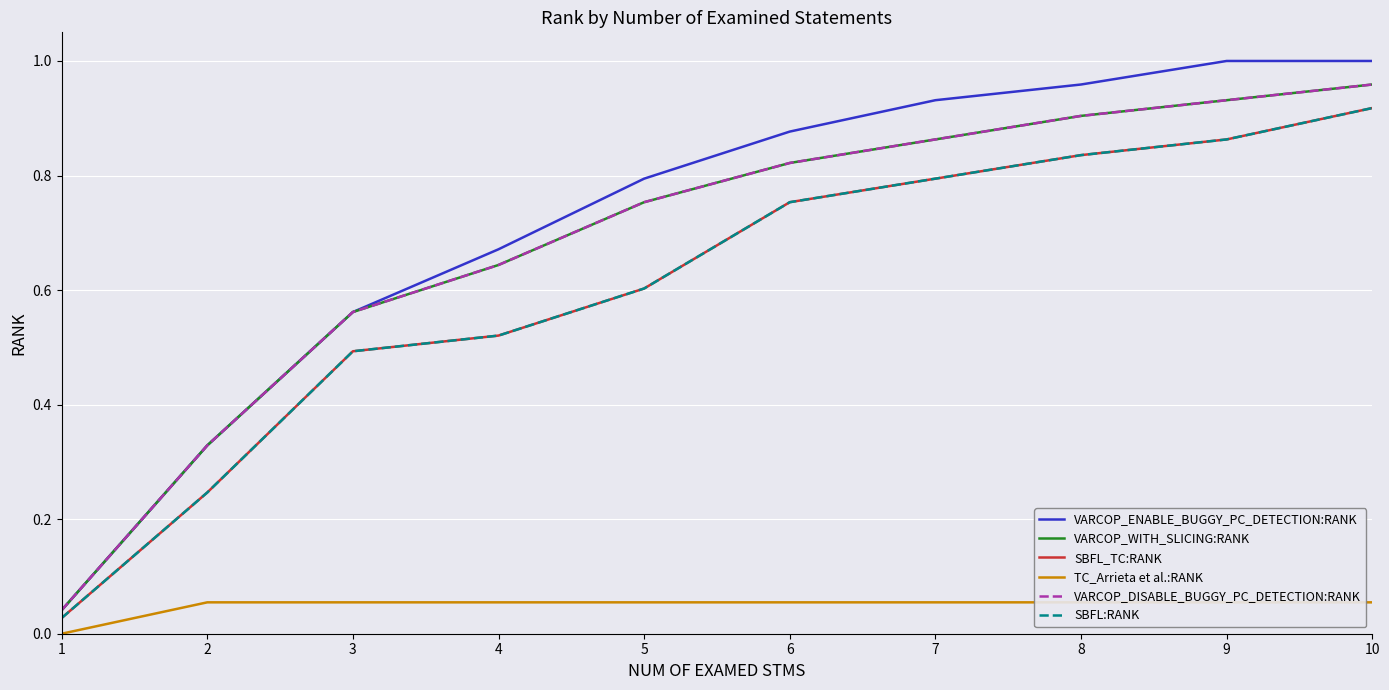

Reading left to right, extract all data points from this chart.

VARCOP_ENABLE_BUGGY_PC_DETECTION:RANK: 0.0	0.3	0.6	0.7	0.8	0.9	0.9	1.0	1.0	1.0
VARCOP_WITH_SLICING:RANK: 0.0	0.3	0.6	0.6	0.8	0.8	0.9	0.9	0.9	1.0
SBFL_TC:RANK: 0.0	0.2	0.5	0.5	0.6	0.8	0.8	0.8	0.9	0.9
TC_Arrieta et al.:RANK: 0.0	0.1	0.1	0.1	0.1	0.1	0.1	0.1	0.1	0.1
VARCOP_DISABLE_BUGGY_PC_DETECTION:RANK: 0.0	0.3	0.6	0.6	0.8	0.8	0.9	0.9	0.9	1.0
SBFL:RANK: 0.0	0.2	0.5	0.5	0.6	0.8	0.8	0.8	0.9	0.9